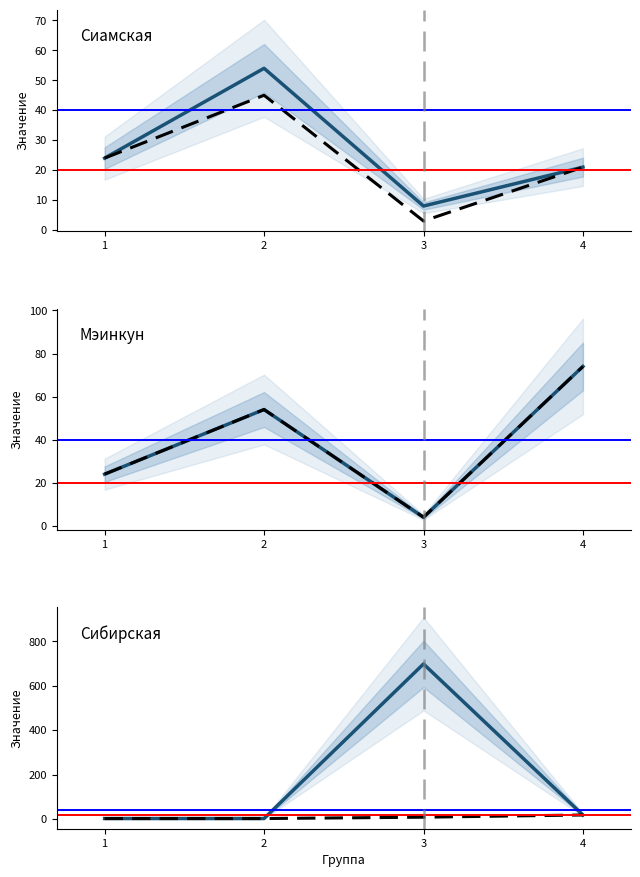

Which series ends up on top after the final intersection of Сиамская and Мэинкун?

Мэинкун